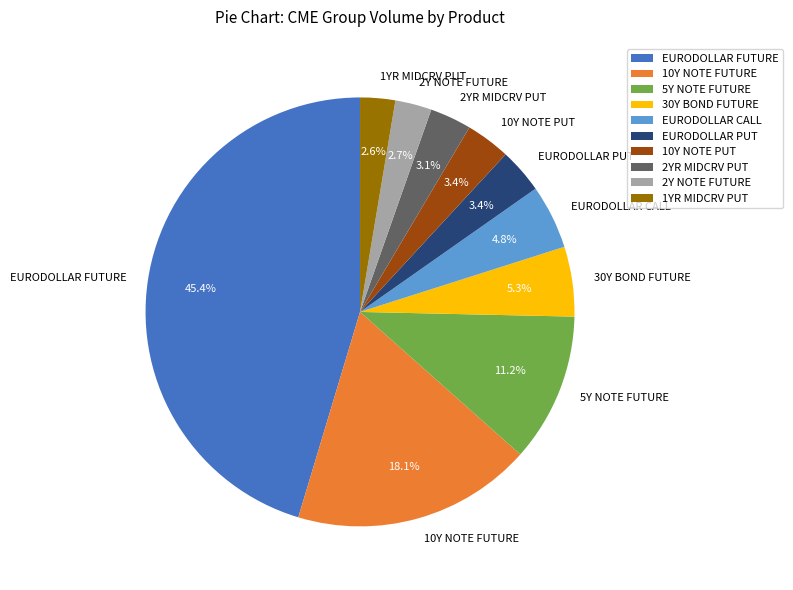

To the nearest percent, what portion does EURODOLLAR FUTURE represent?

45%